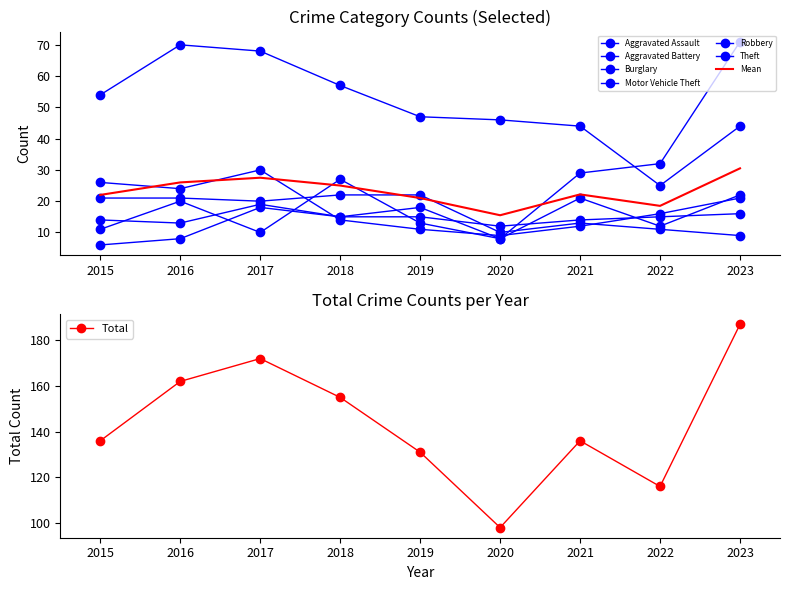

What is the difference between the highest and lowest values at 2023?

62